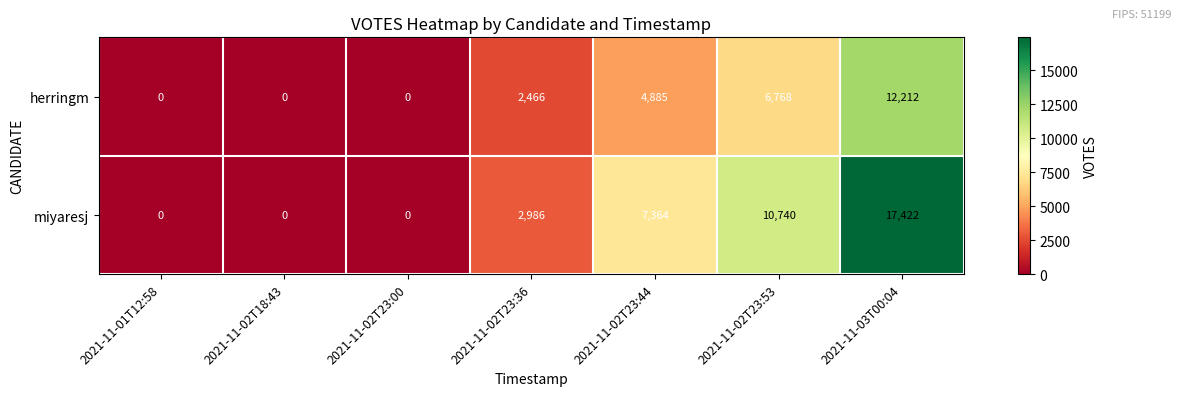

At how many categories does at least one series exceed 11876?

1